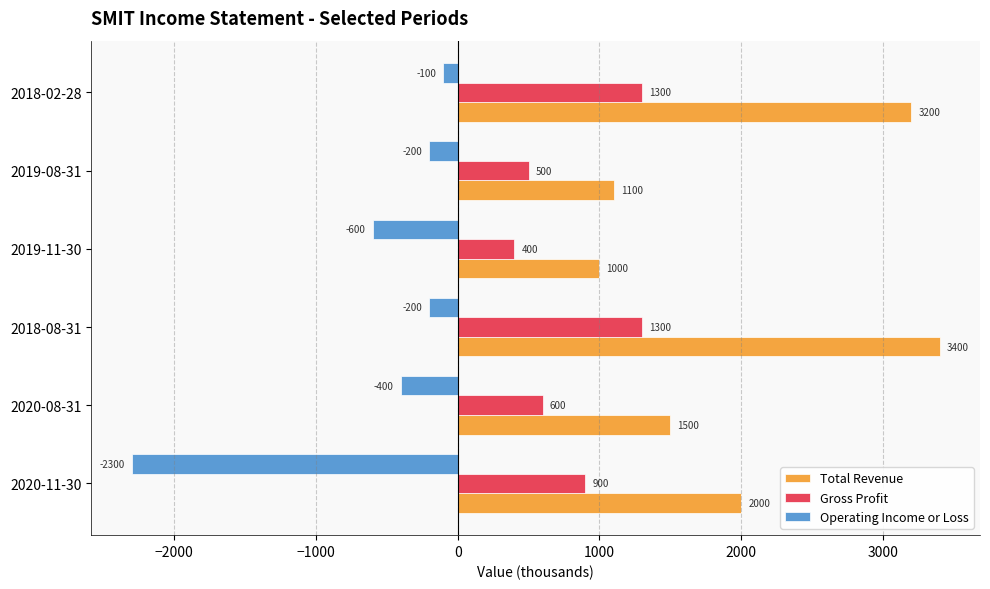

What is the difference between the maximum and minimum values in the Gross Profit series?

900